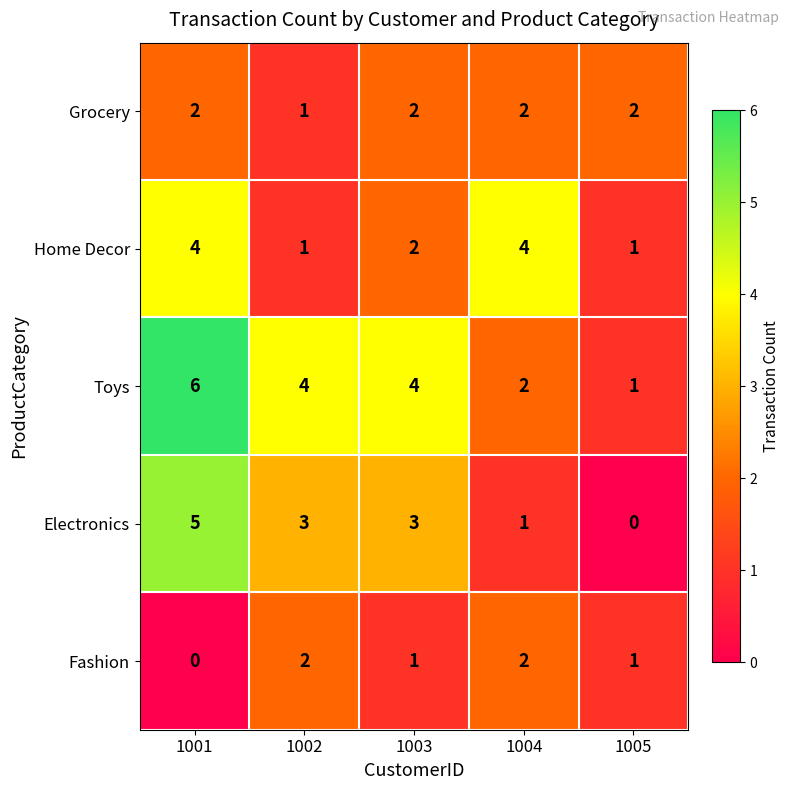

Count the number of categories in the chart.

5